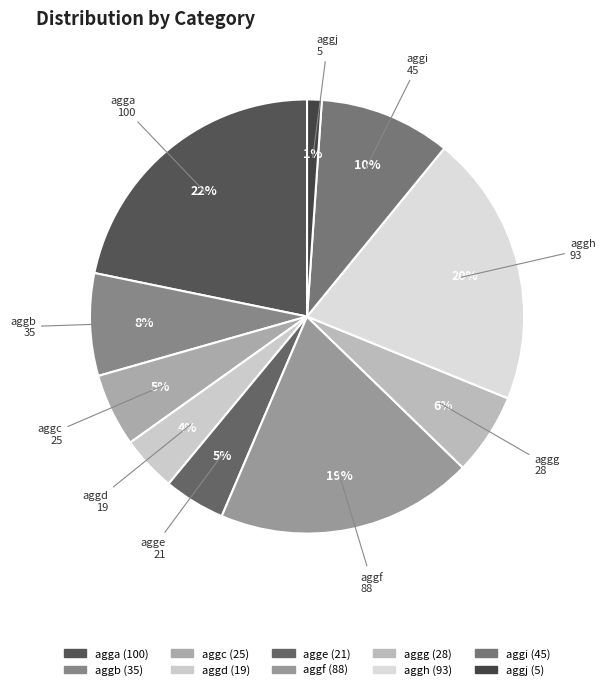

Is it true that aggf is 19% of the pie?

True